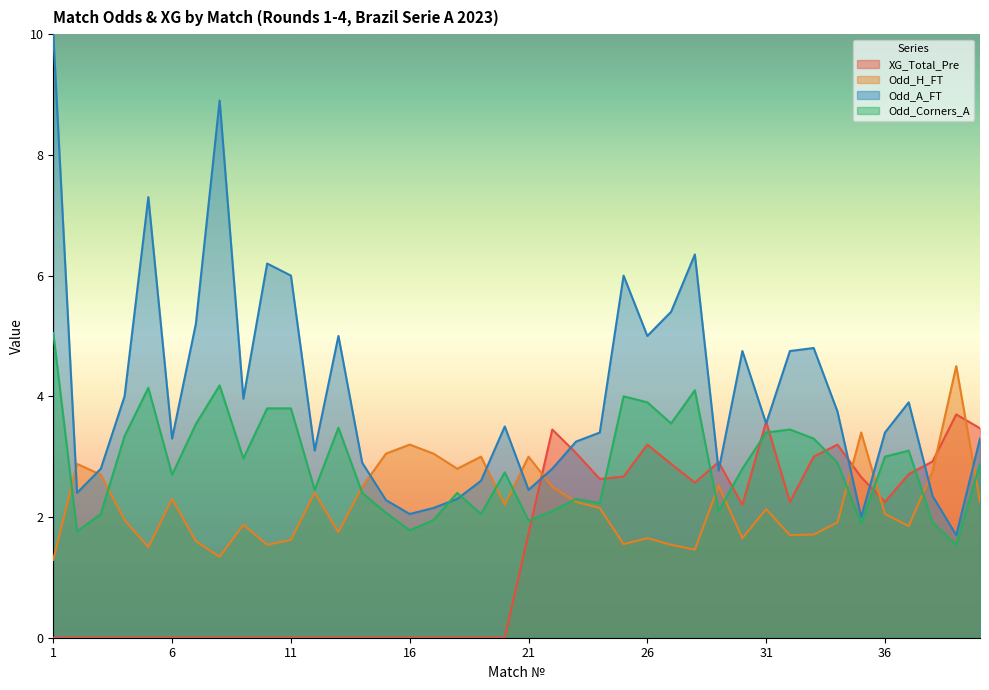

True or false: Odd_H_FT has more than 2 interior local peaks.

True